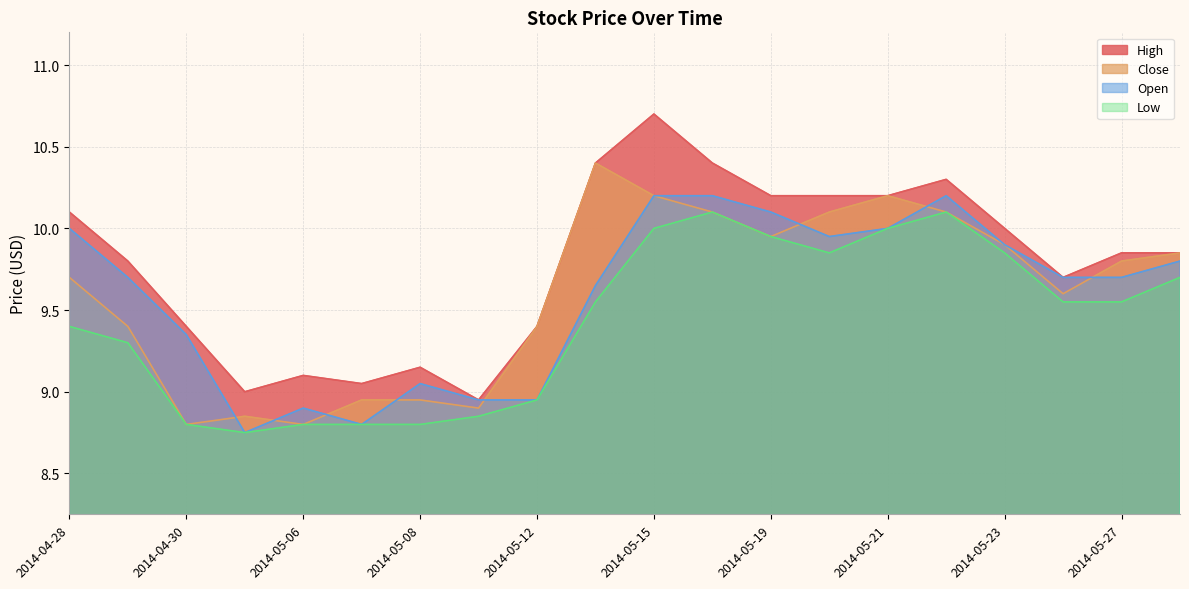

Between 2014-05-26 and 2014-05-20, which is larger?

2014-05-20